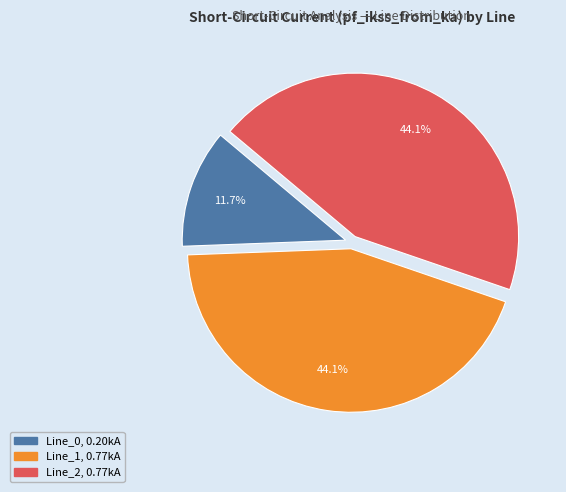

Does any single category account for the majority?

No